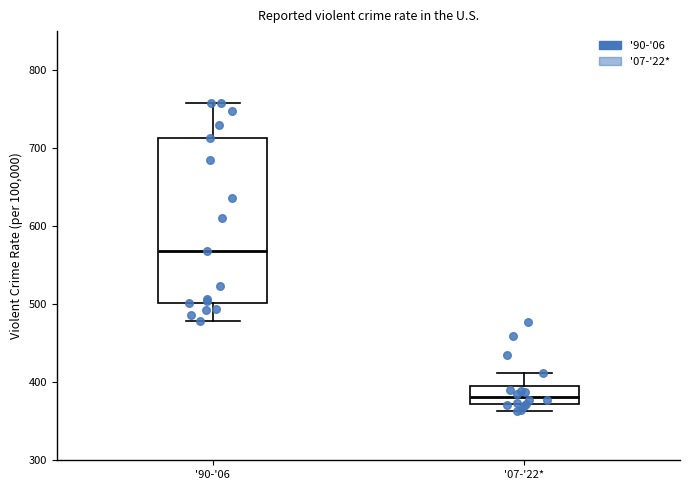

Which box's median line is the highest?

'90-'06